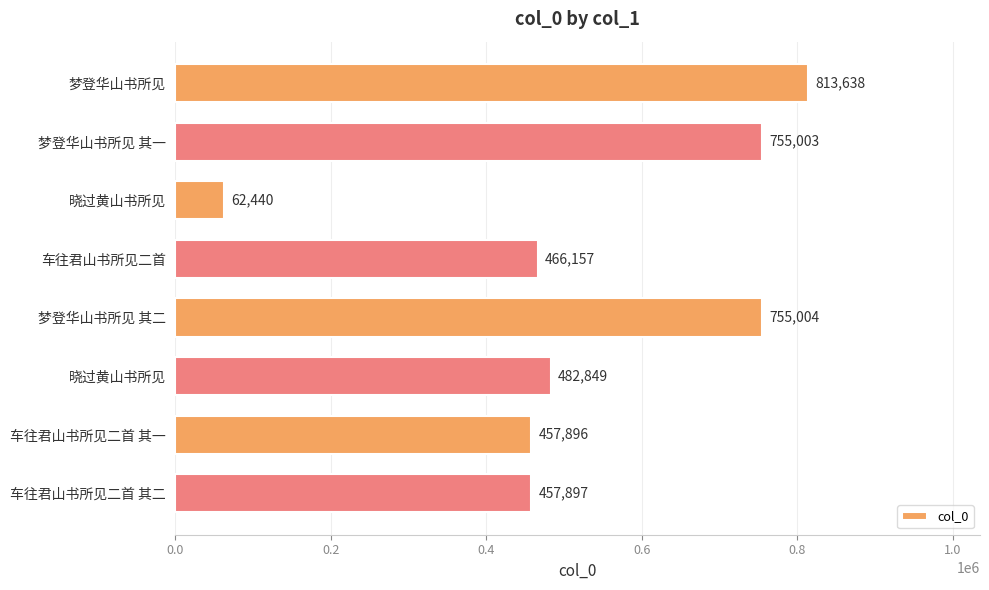

Does the chart contain any negative values?

No